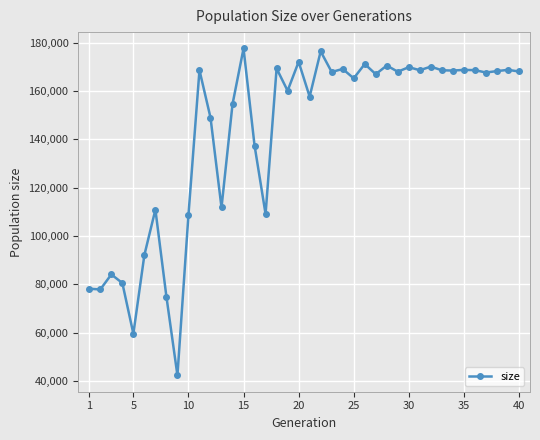

What is the value of the 5th point from the left?

59614